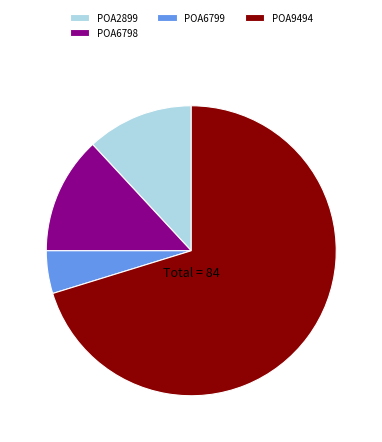

Count the number of slices in the pie.

4